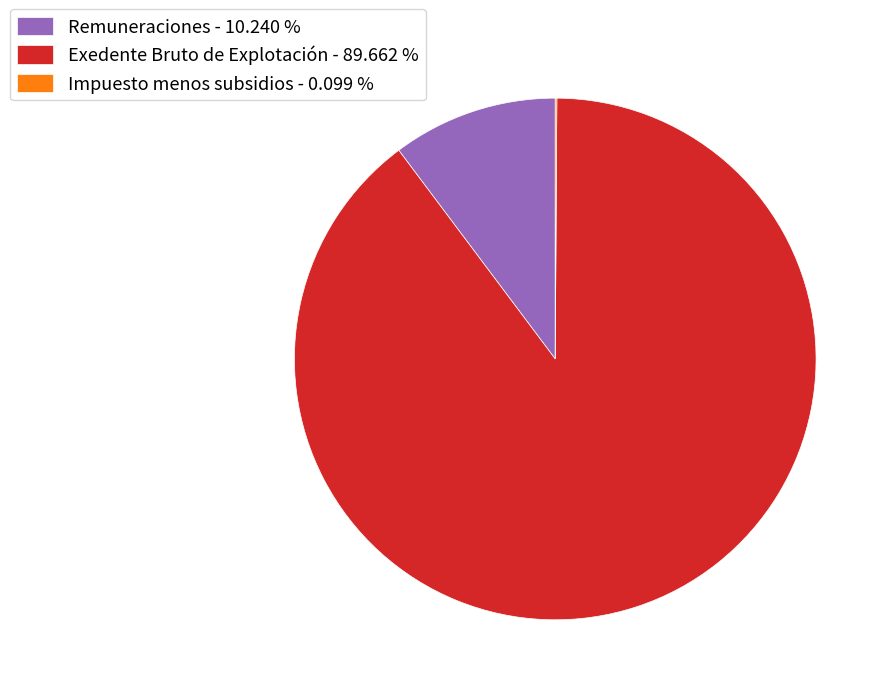

Which has a higher value, Remuneraciones - 10.240 % or Exedente Bruto de Explotación - 89.662 %?

Exedente Bruto de Explotación - 89.662 %